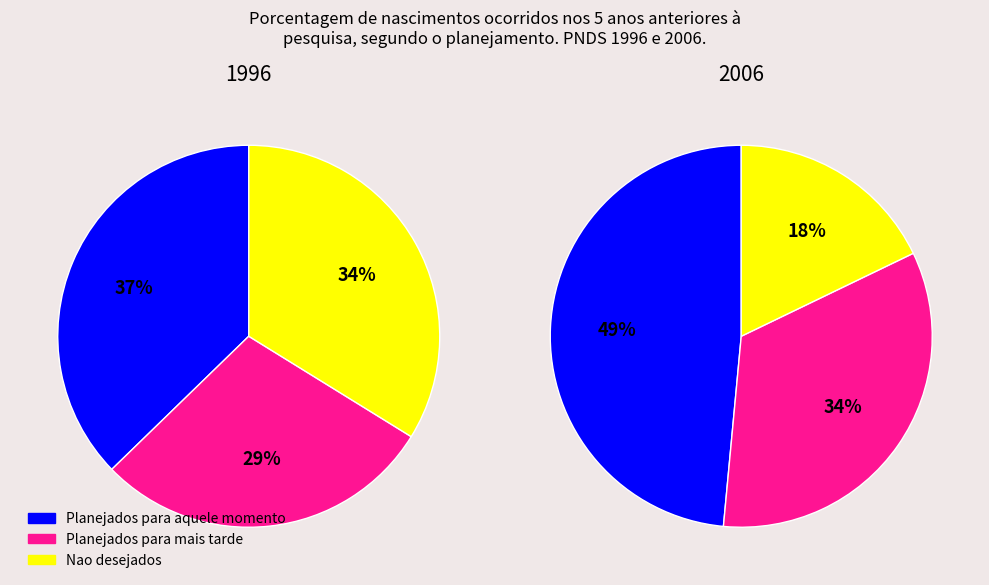

Is there any slice that represents more than half of the pie?

No